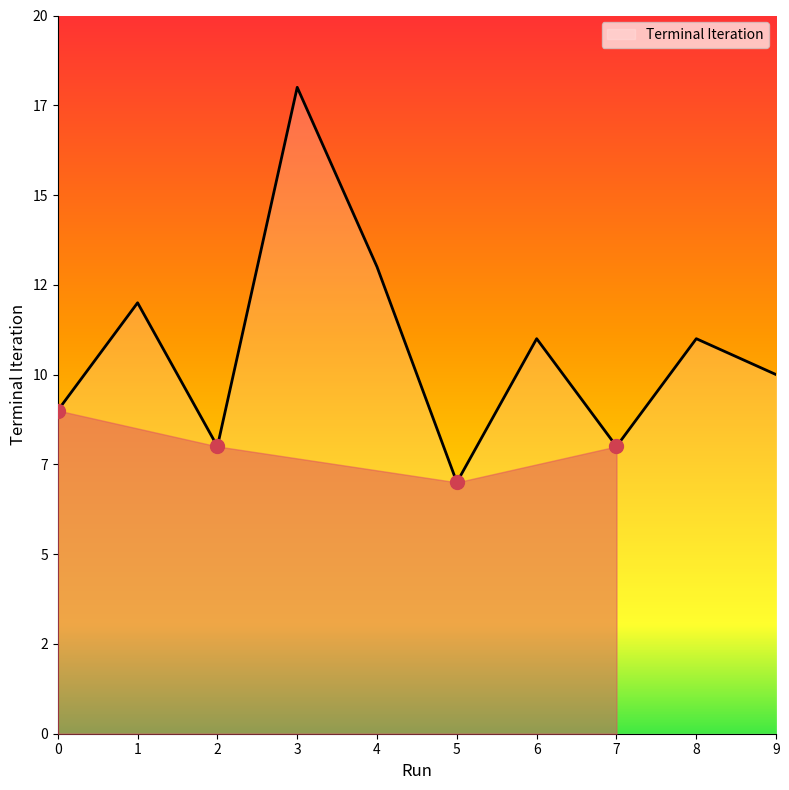

How many interior local valleys (lower than both neighbors) does the data have?

3